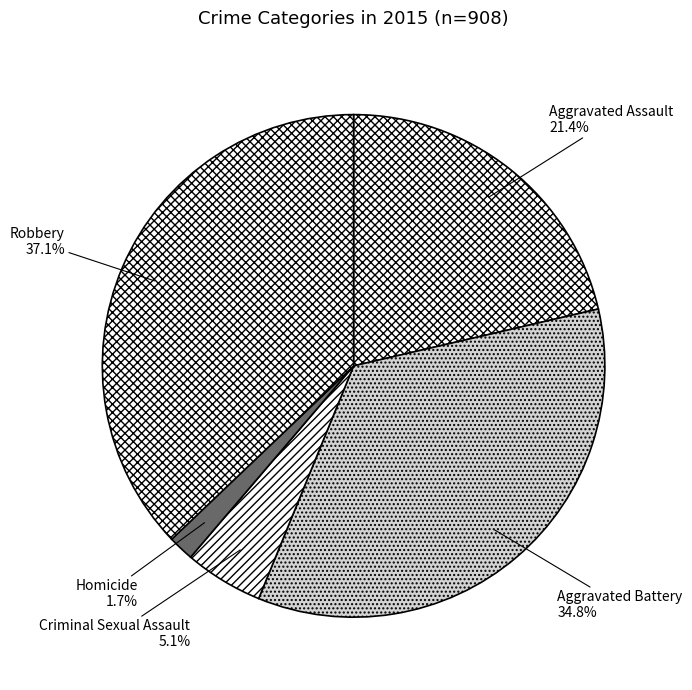

What percentage do Robbery and Criminal Sexual Assault together represent?

42.2%